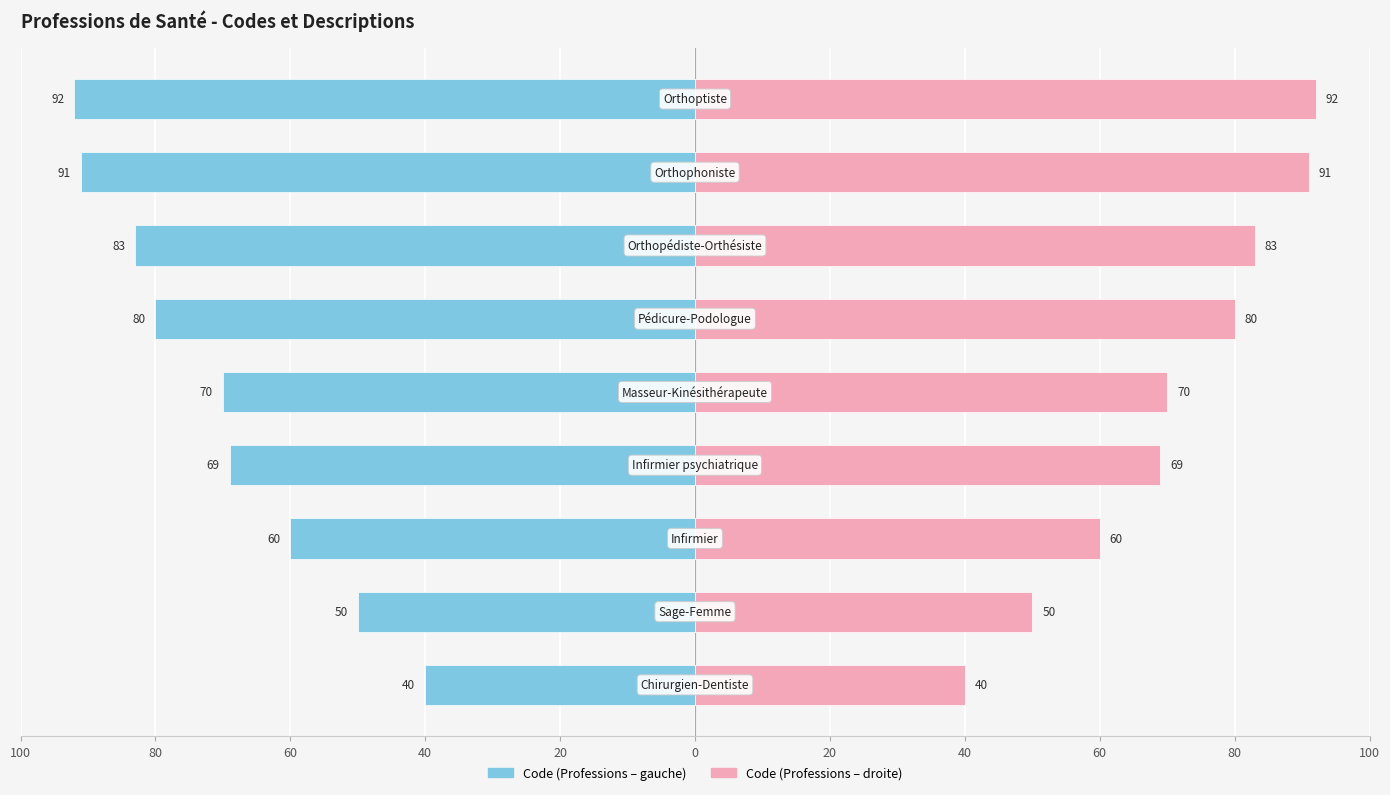

Reading left to right, extract all data points from this chart.

Code (left): 100=-40	80=-50	60=-60	40=-69	20=-70	0=-80	20=-83	40=-91	60=-92
Code (right): 100=40	80=50	60=60	40=69	20=70	0=80	20=83	40=91	60=92